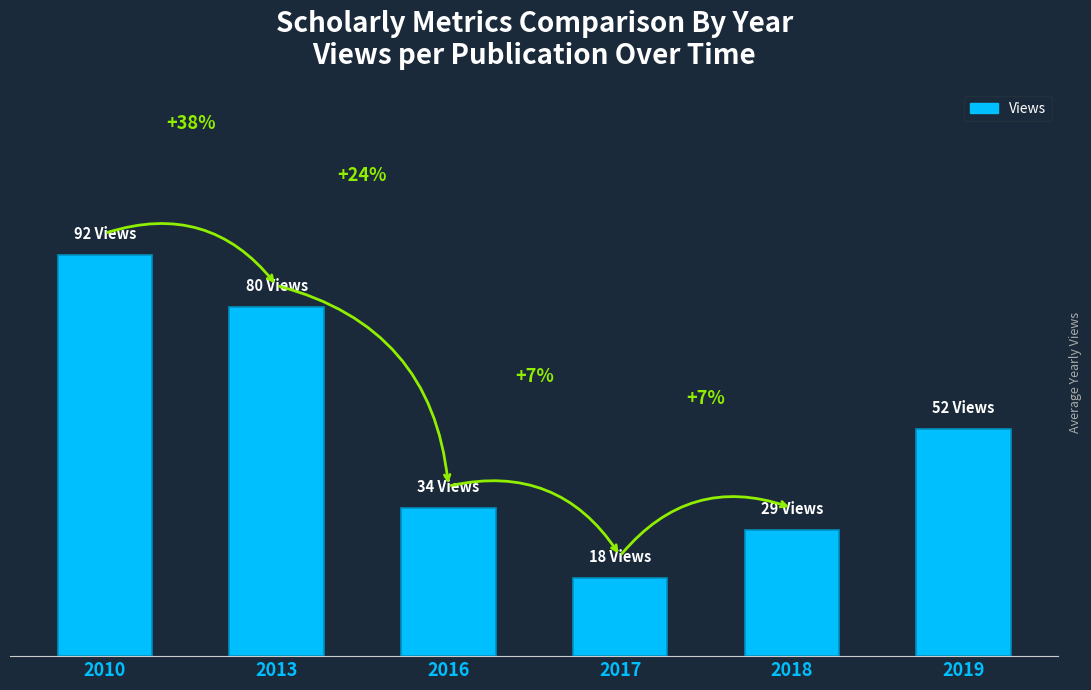

How many data points are less than 52?

3